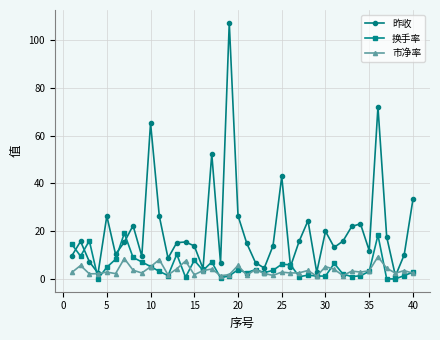

Rank the series by their maximum value, from highest to lowest.

昨收, 换手率, 市净率